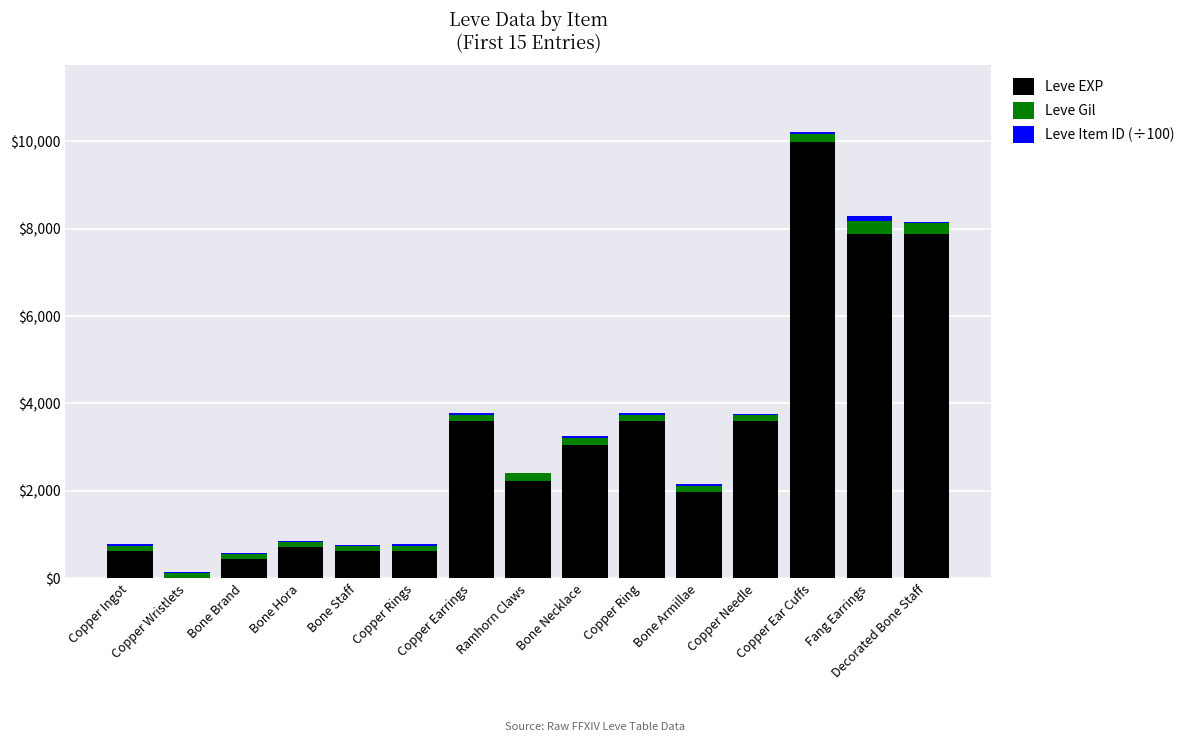

Count the number of categories in the chart.

15